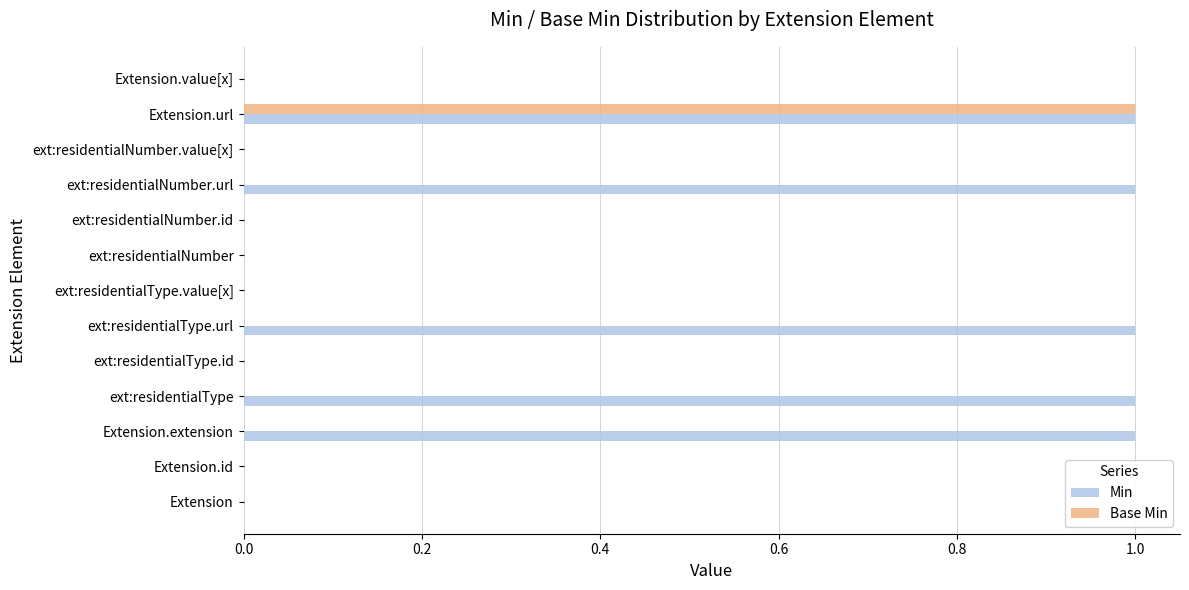

Count the number of data series in this chart.

2